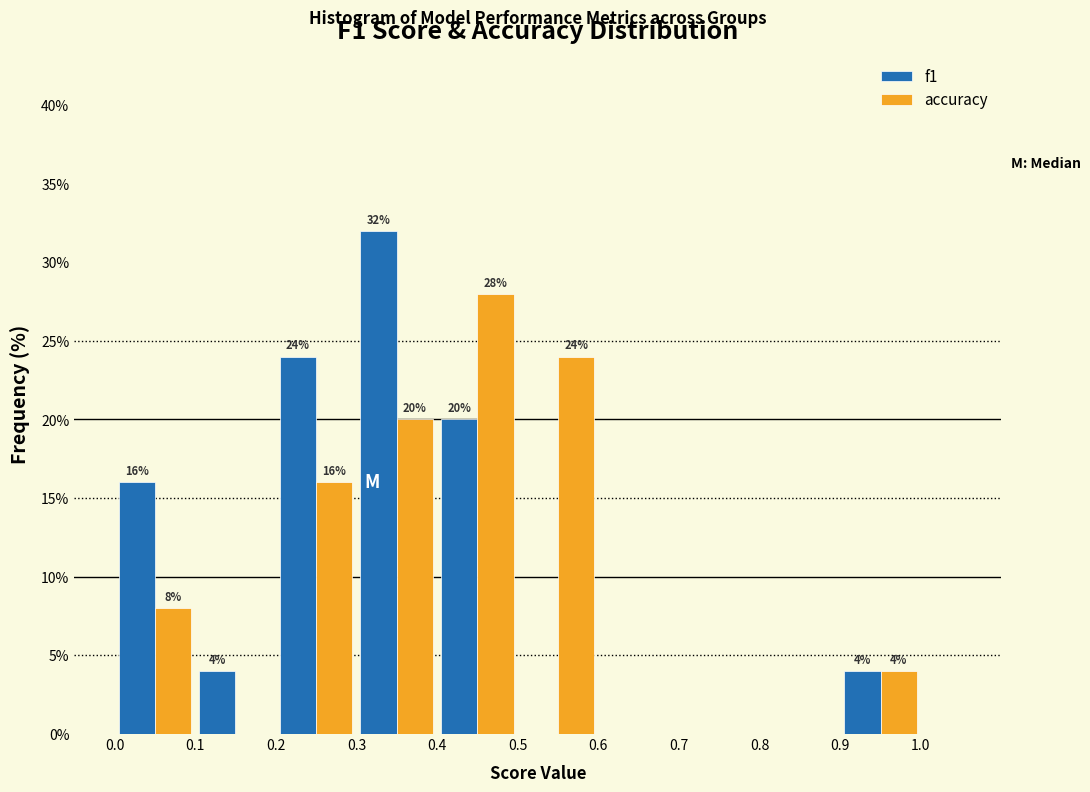

In the accuracy series, which range on the x-axis has the tallest bar?

0.4 to 0.5